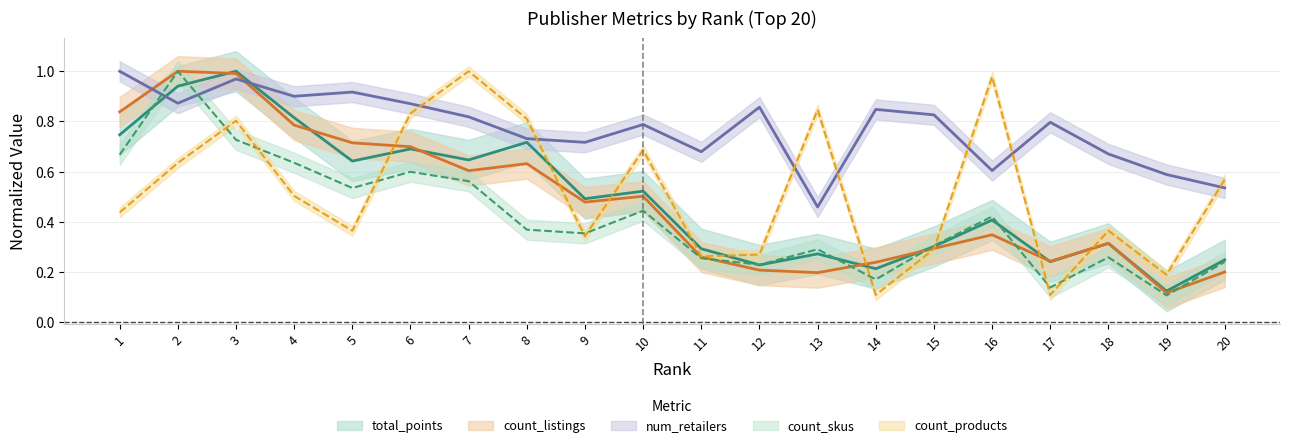

How many data points does each series have?

20